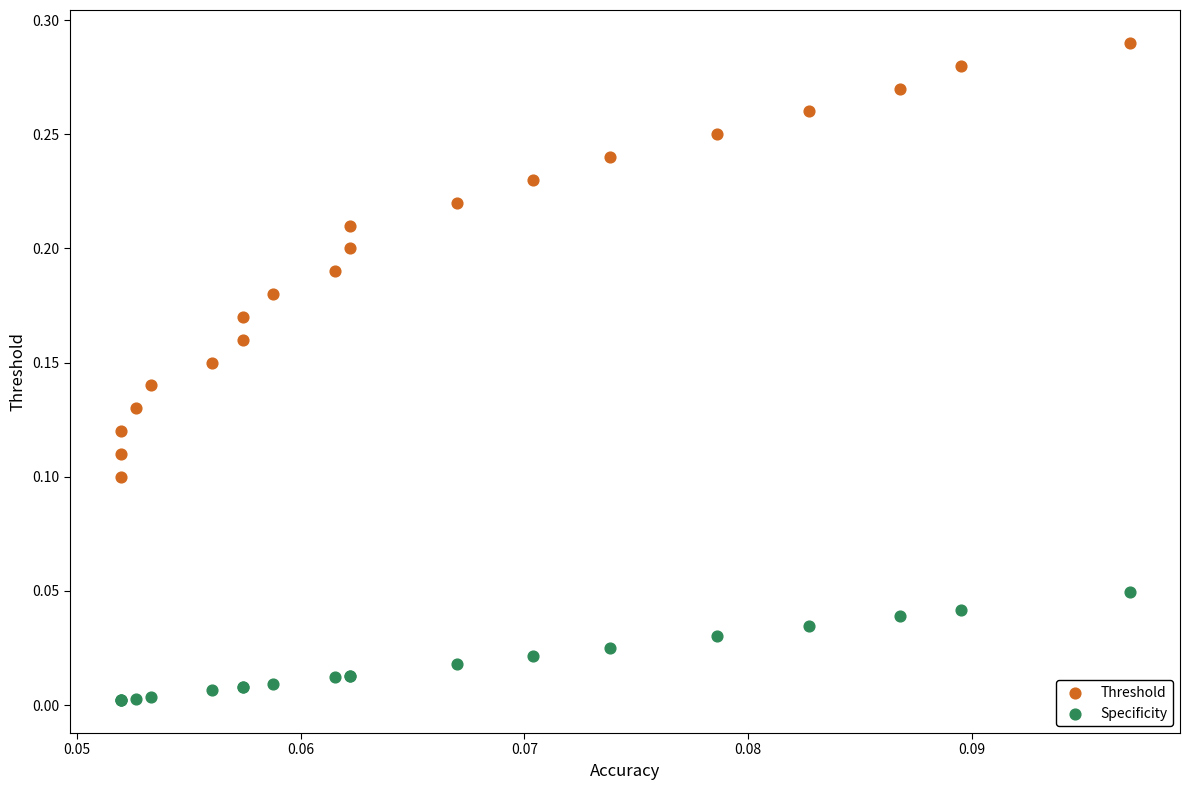

What are all the series names shown in the legend?

Threshold, Specificity